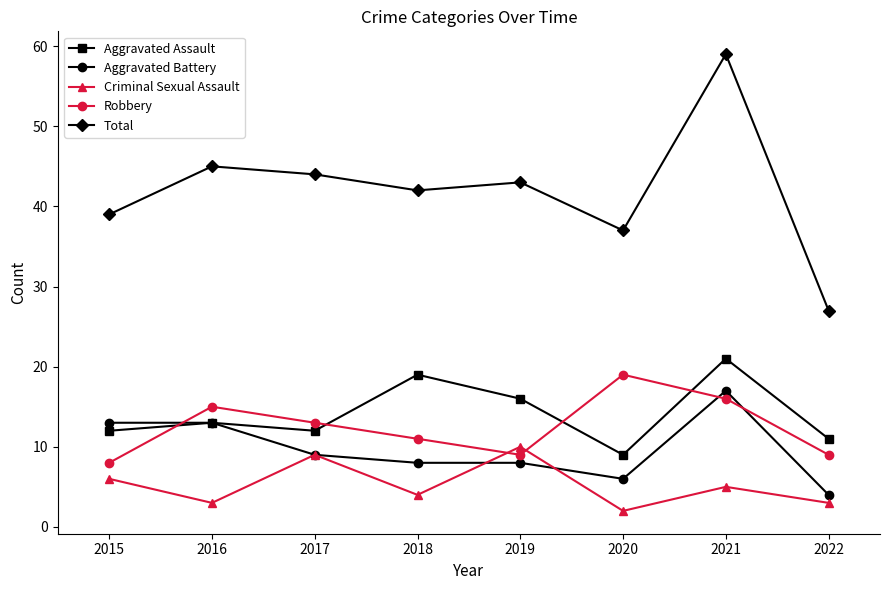

Reading left to right, list all the values displayed in this chart.

Aggravated Assault: 12	13	12	19	16	9	21	11
Aggravated Battery: 13	13	9	8	8	6	17	4
Criminal Sexual Assault: 6	3	9	4	10	2	5	3
Robbery: 8	15	13	11	9	19	16	9
Total: 39	45	44	42	43	37	59	27